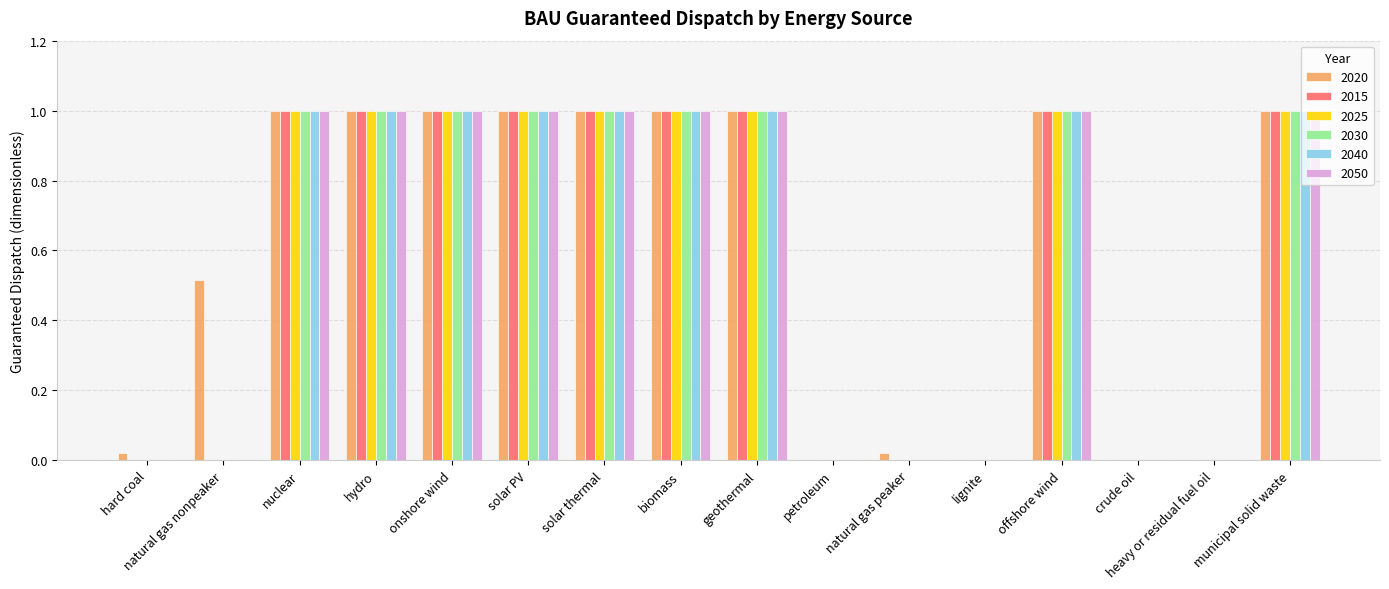

How many groups of bars are there?

16